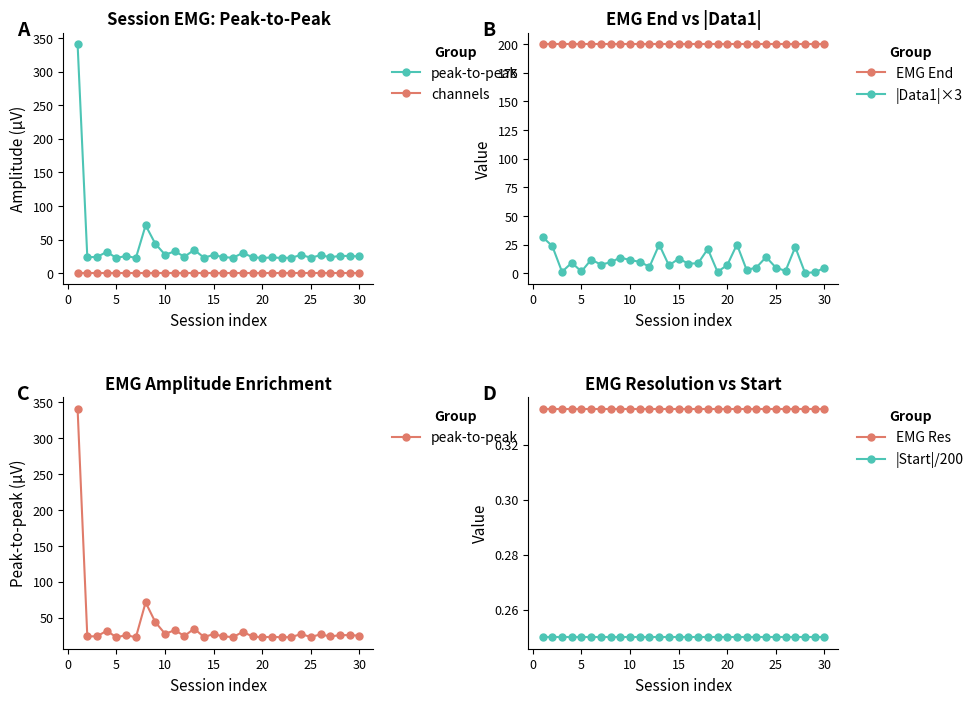

What is the maximum value for |Data1|×3?

31.7